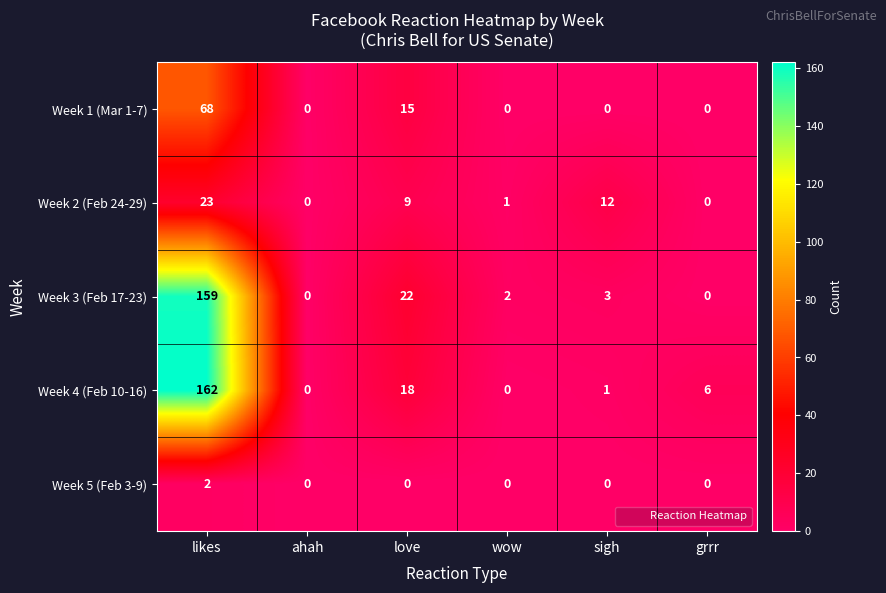

At which category is the sum across all series the highest?

likes